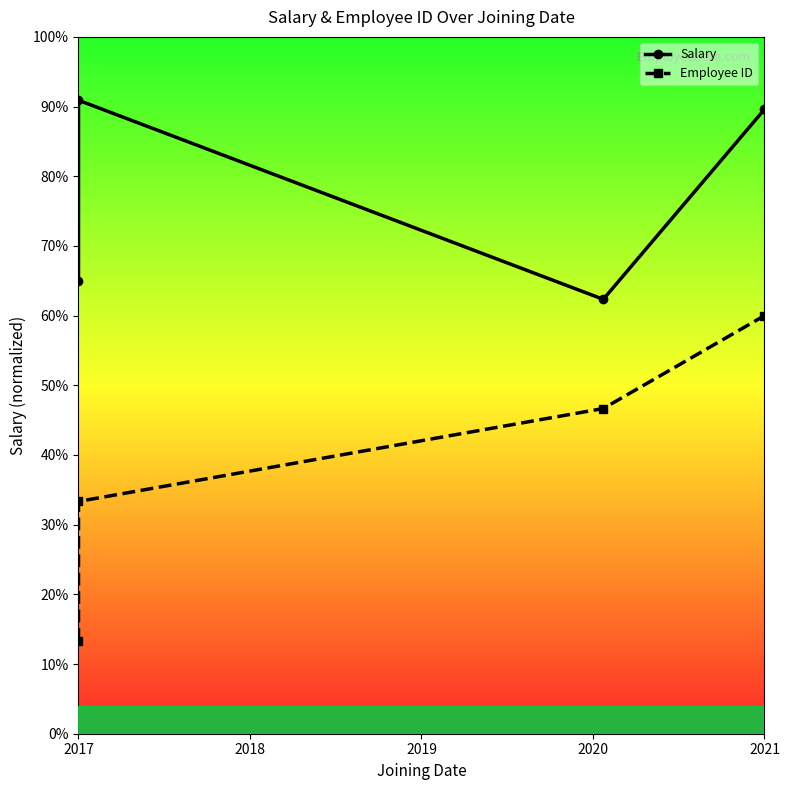

What is the value of the Salary point at the 4th from the left?

0.9